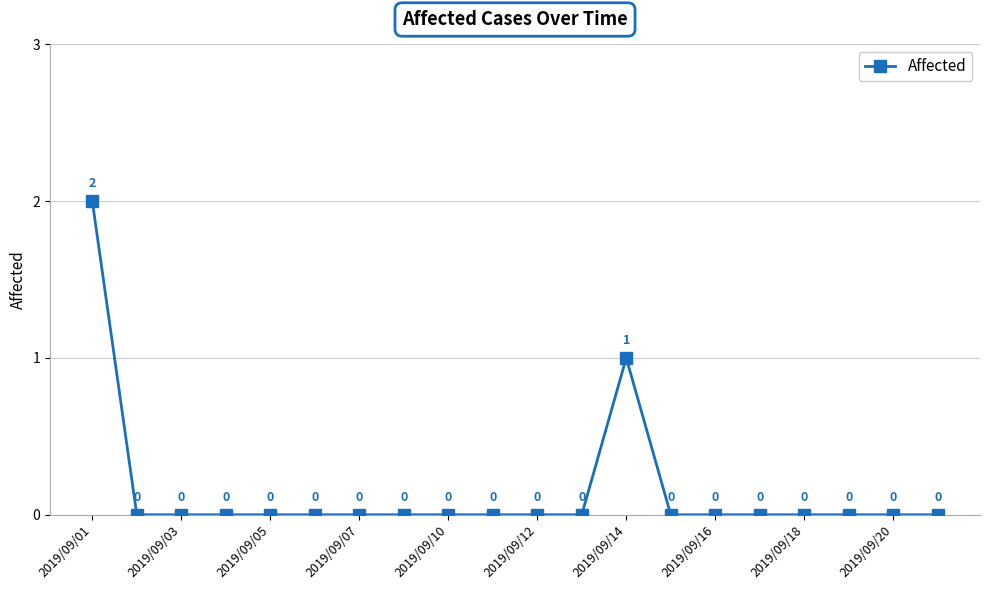

True or false: the data has more than 2 interior local peaks.

False